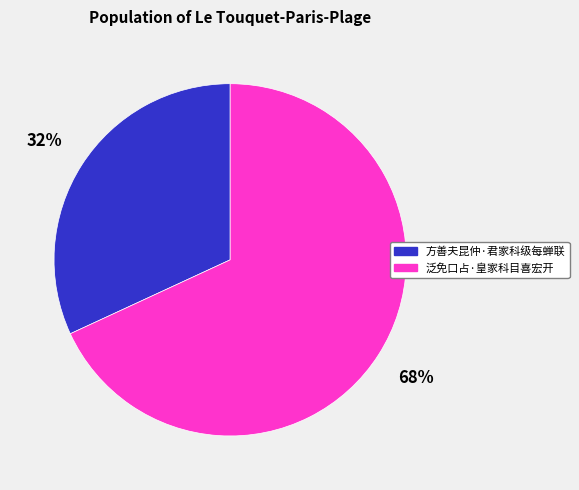

The 方善夫昆仲·君家科级每蝉联 slice represents 18% of the pie. True or false?

False